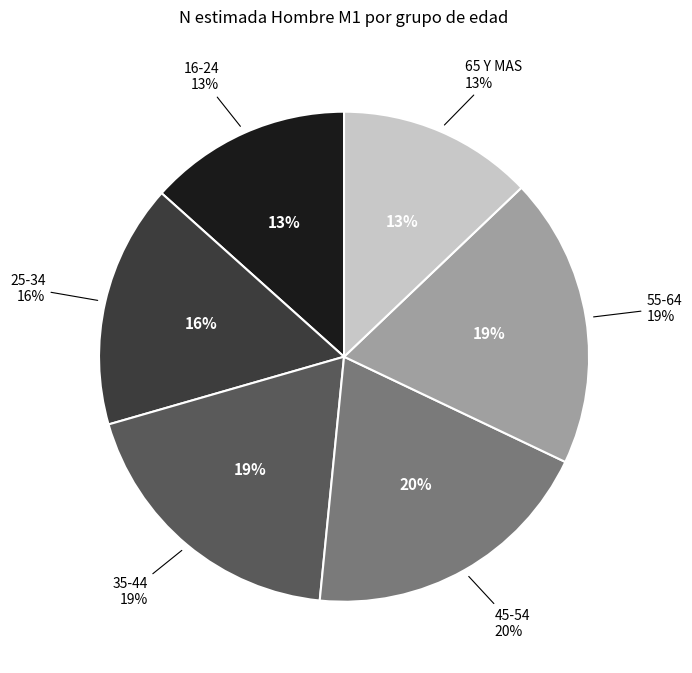

True or false: 65 Y MAS accounts for 13% of the total.

True